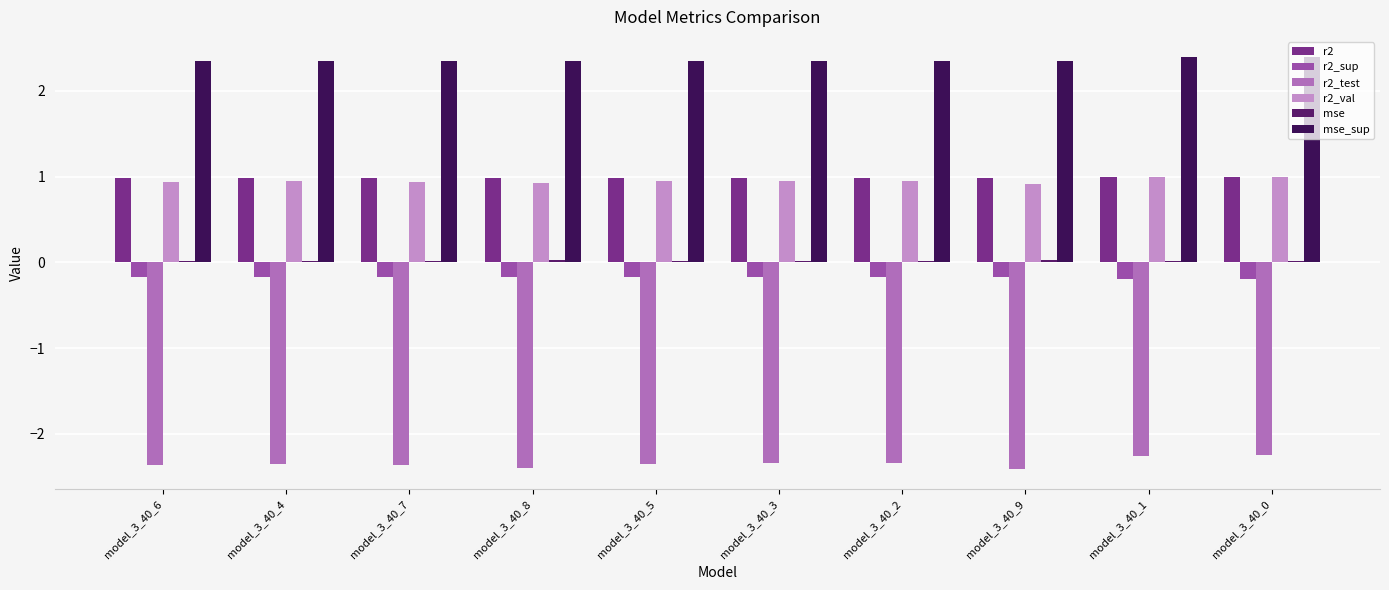

At model_3_40_4, list the series in order from smallest to largest.

r2_test, r2_sup, mse, r2_val, r2, mse_sup